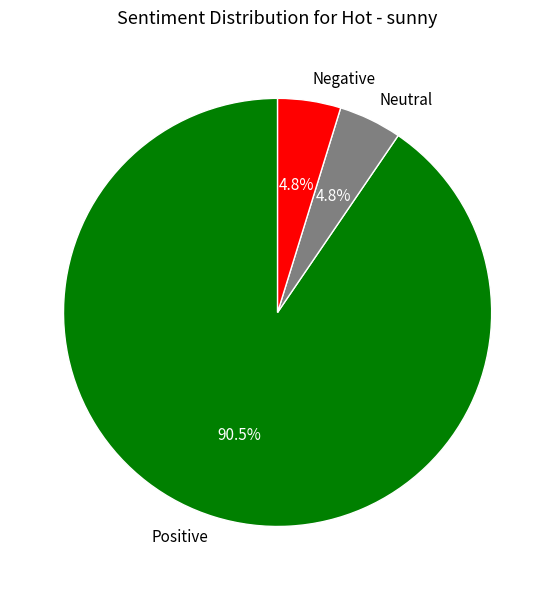

Is there any slice that represents more than half of the pie?

Yes